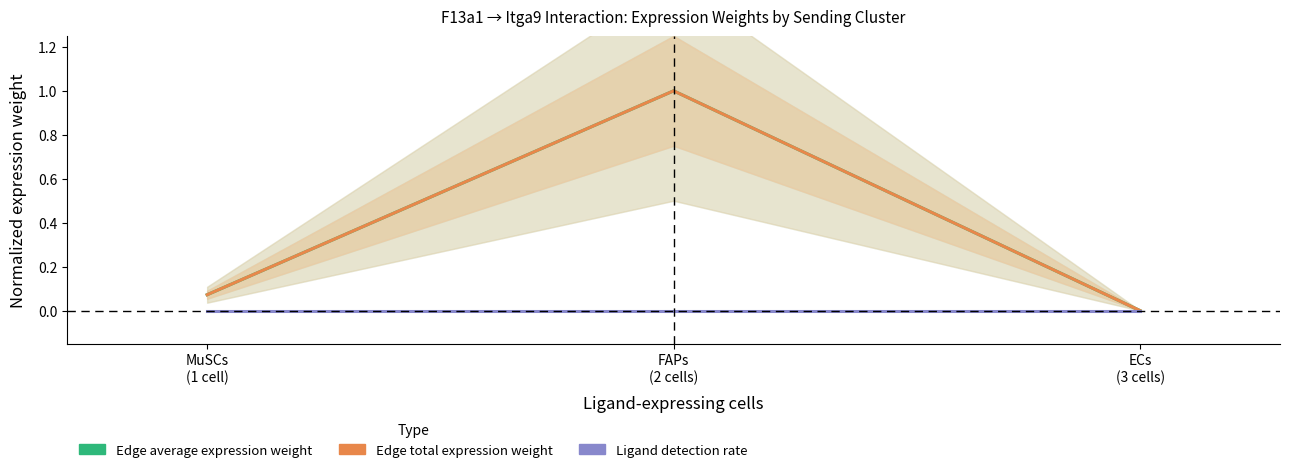

Is the value of Ligand detection rate at ECs
(3 cells) greater than the value of Edge total expression weight at ECs
(3 cells)?

No